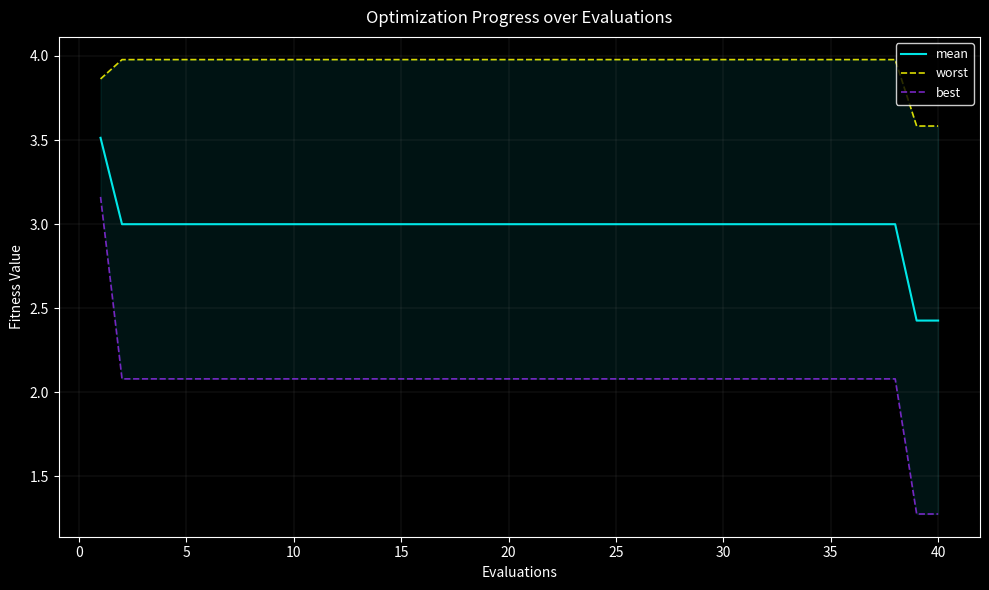

The value of mean at 40 is 3.8. True or false?

False